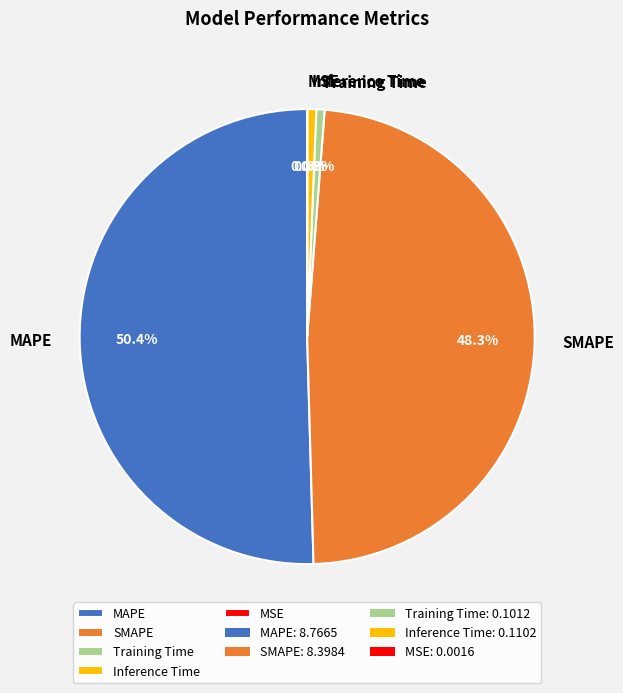

Is the sum of MAPE and SMAPE greater than half?

Yes